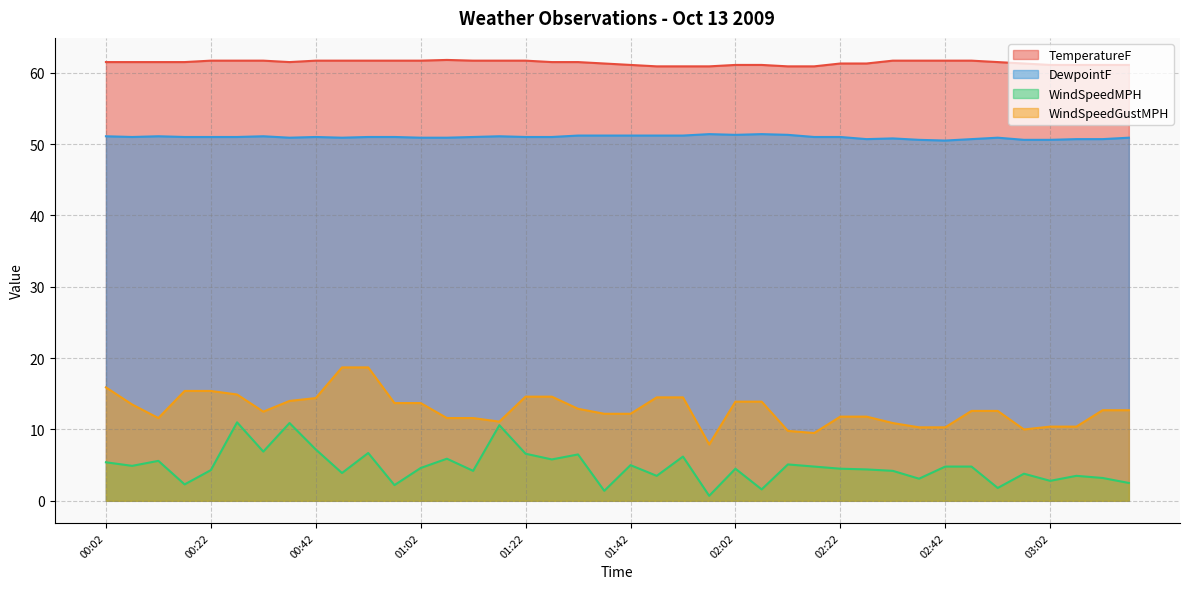

Which has a higher value, 00:32 or 00:47?

00:32